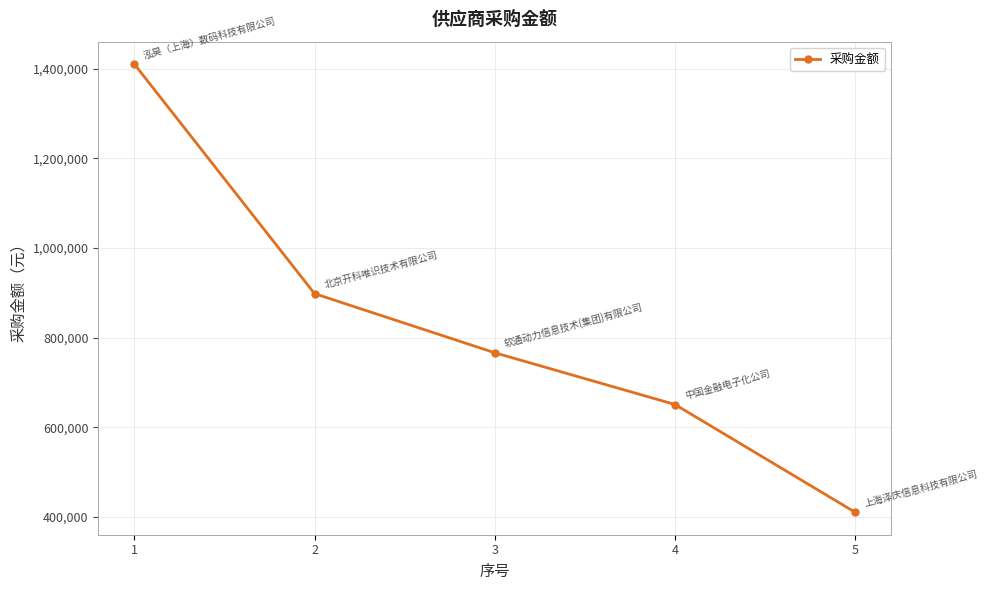

At which label is the value closest to 910256?

2